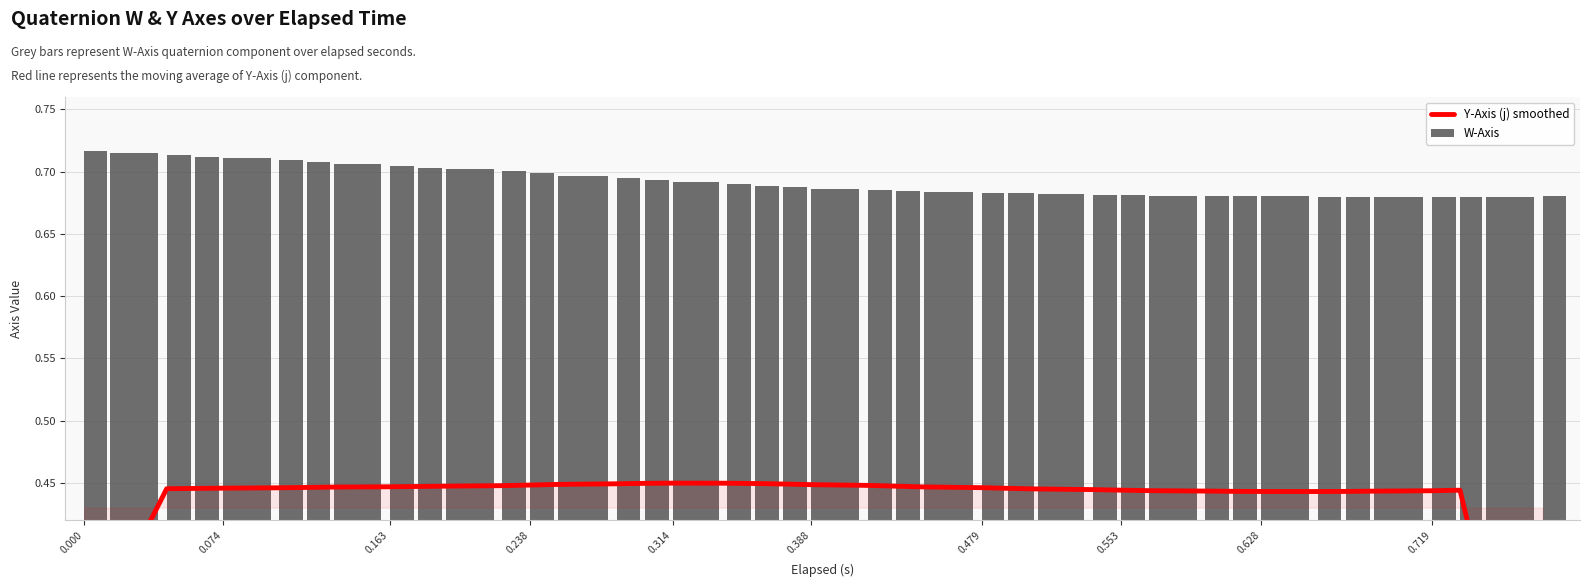

Which series has the largest Y range (max minus min)?

Y-Axis (j) smoothed